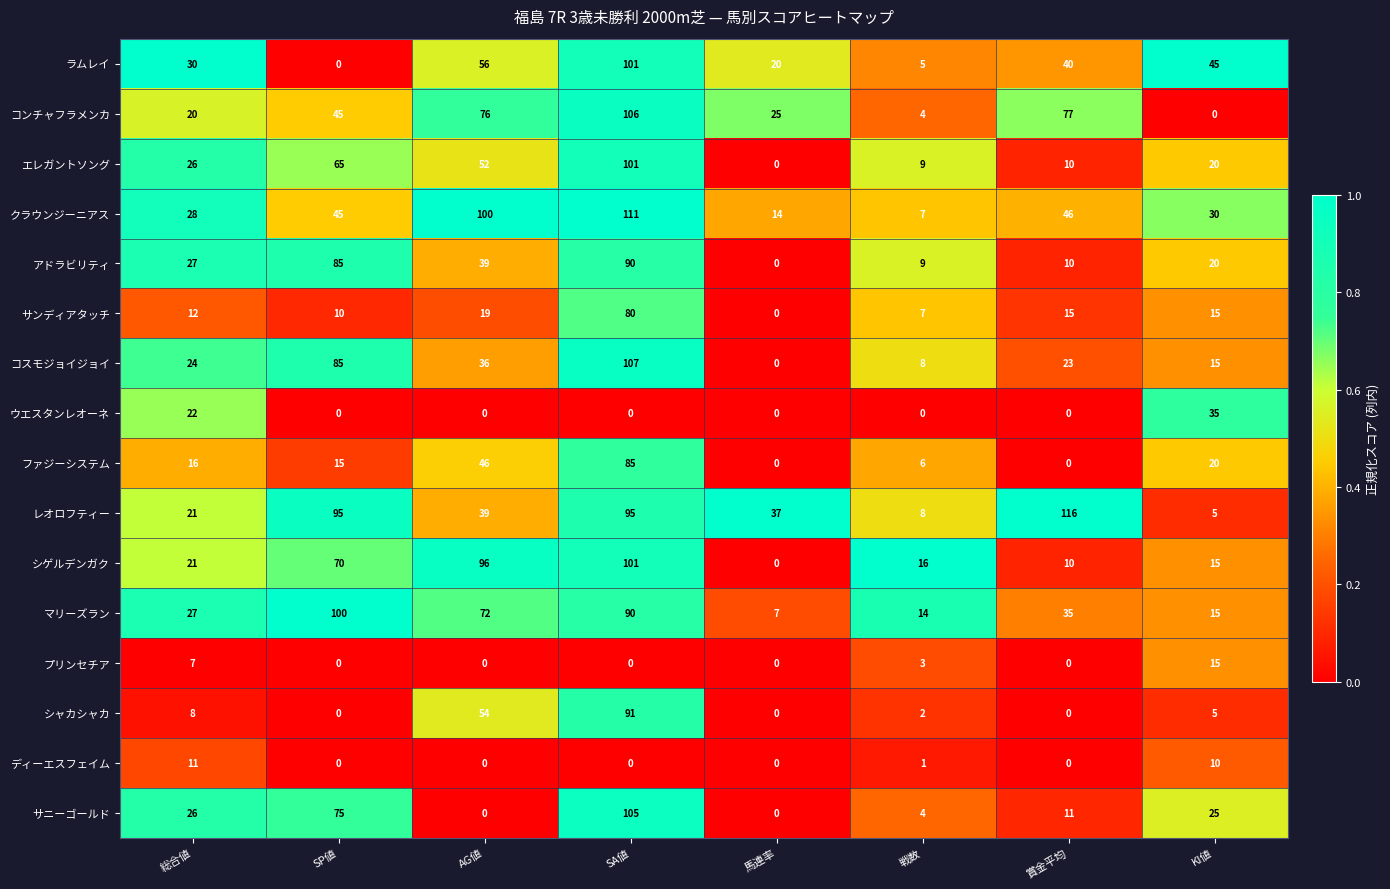

What is the difference between the プリンセチア values at SP値 and KI値?

15